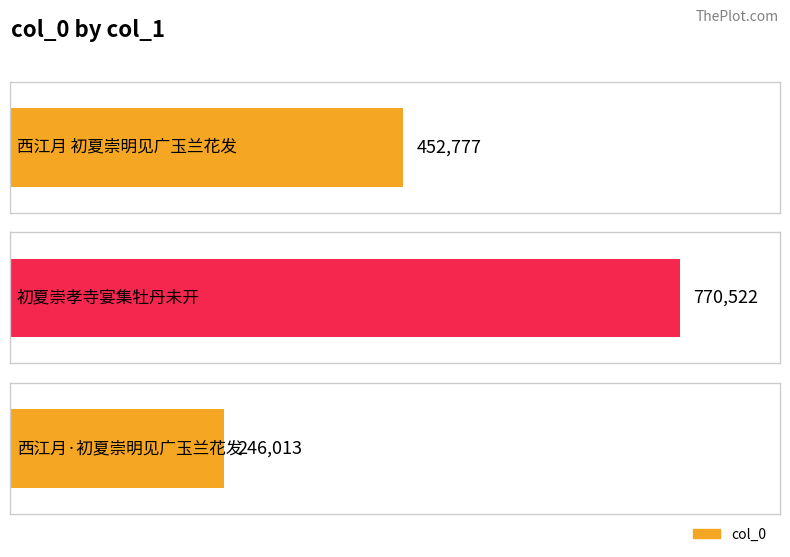

How many bars are there in total?

3